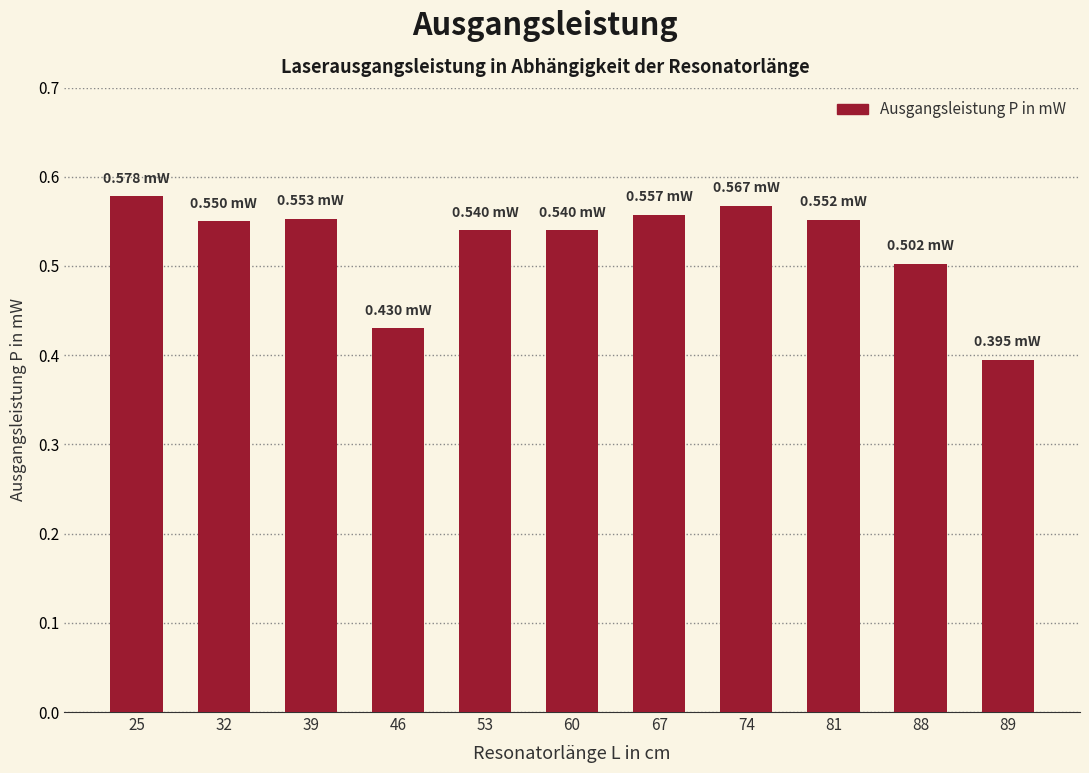

What is the sum of all values?

5.8